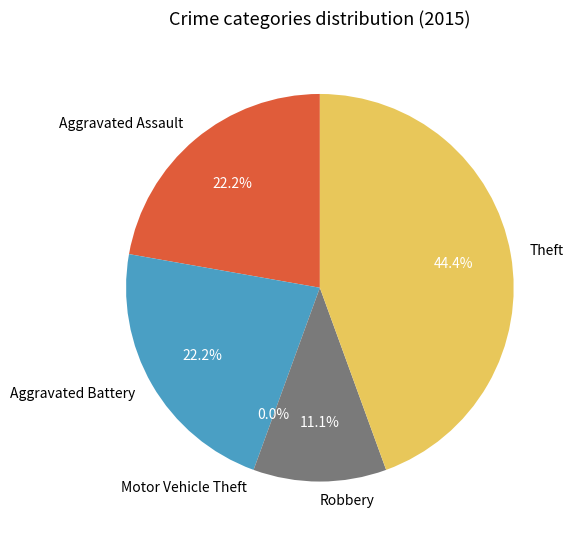

Approximately how many times larger is the value at Robbery compared to Aggravated Assault?

0.5